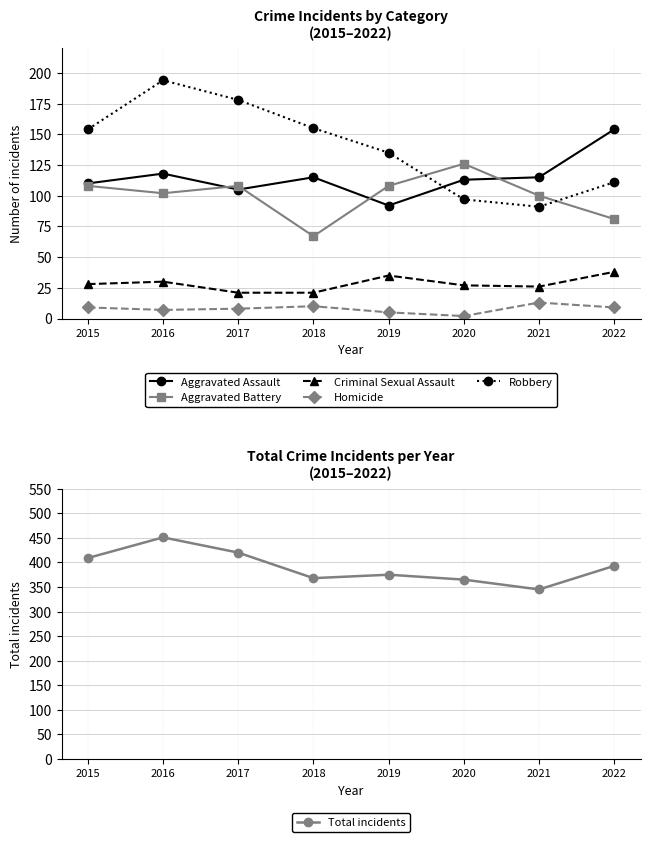

What is the total value across all series at 2022?

786